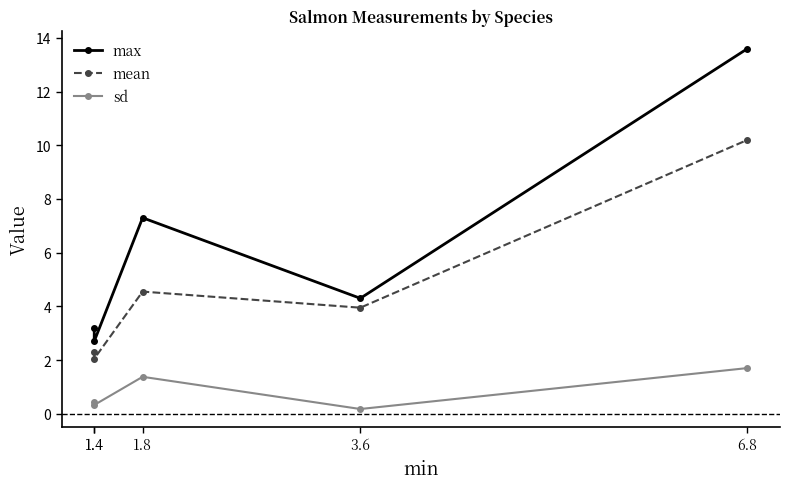

Reading right to left, list all the values displayed in this chart.

max: 6.8=13.6	3.6=4.3	1.8=7.3	1.4=2.7	1.4=3.2
mean: 6.8=10.2	3.6=4.0	1.8=4.5	1.4=2.0	1.4=2.3
sd: 6.8=1.7	3.6=0.2	1.8=1.4	1.4=0.3	1.4=0.5